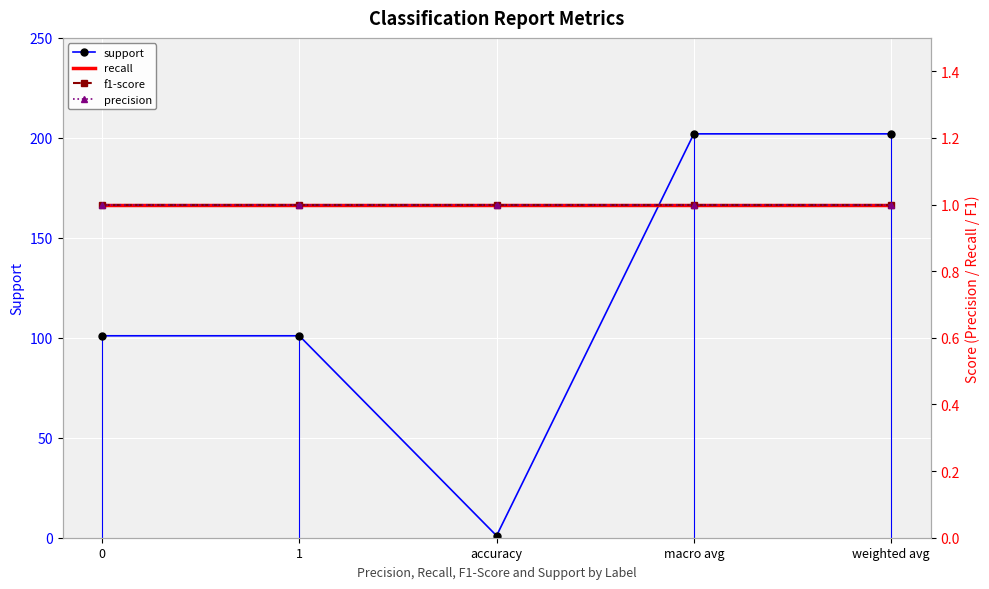

True or false: recall and precision intersect in this chart.

False